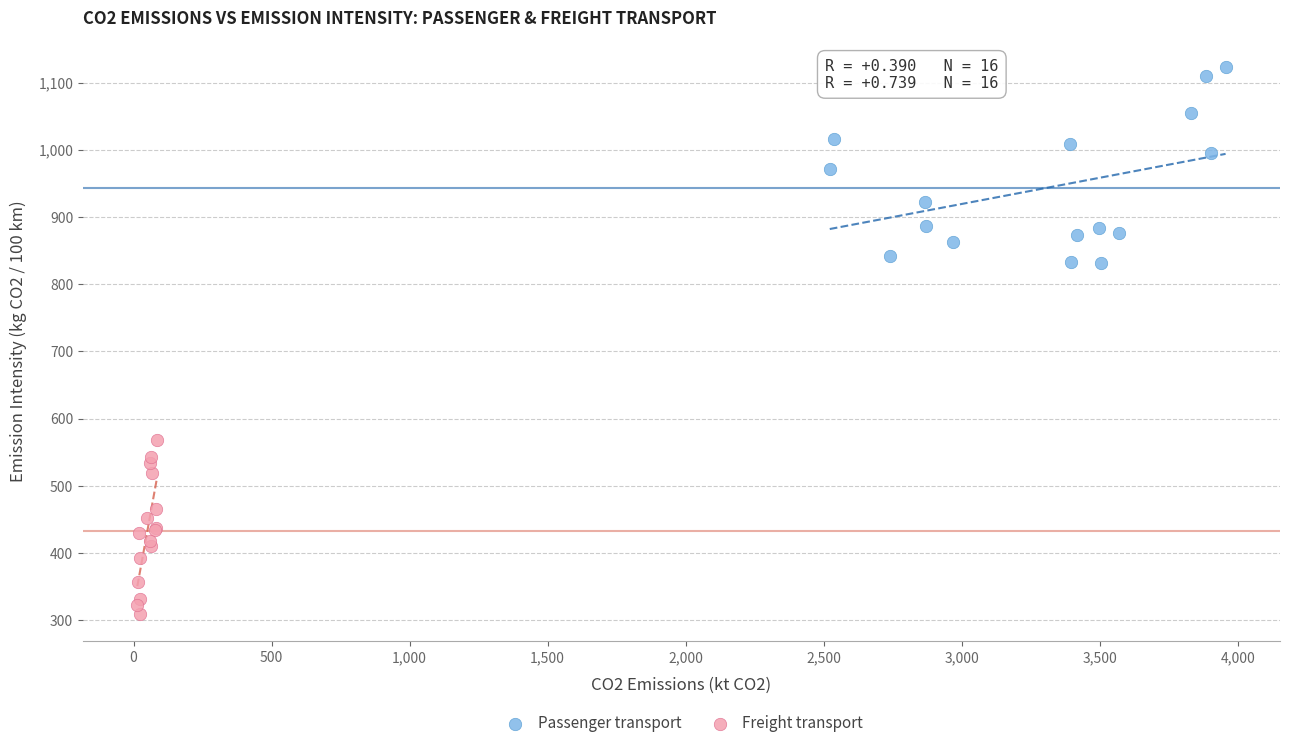

Which series contains the lowest Y value?

Freight transport